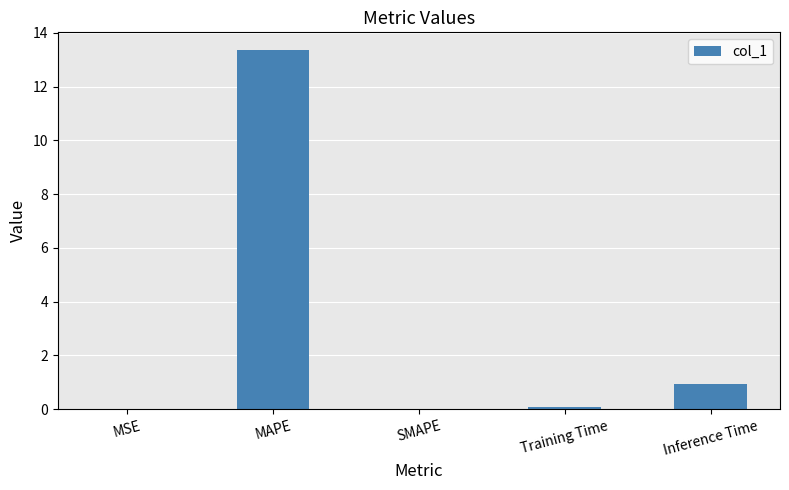

Are the bars grouped side by side (vs. stacked)?

No